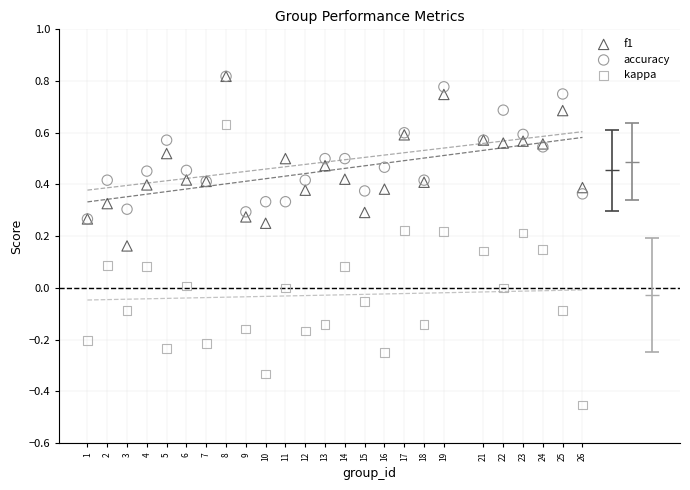

What are all the series names shown in the legend?

f1, accuracy, kappa